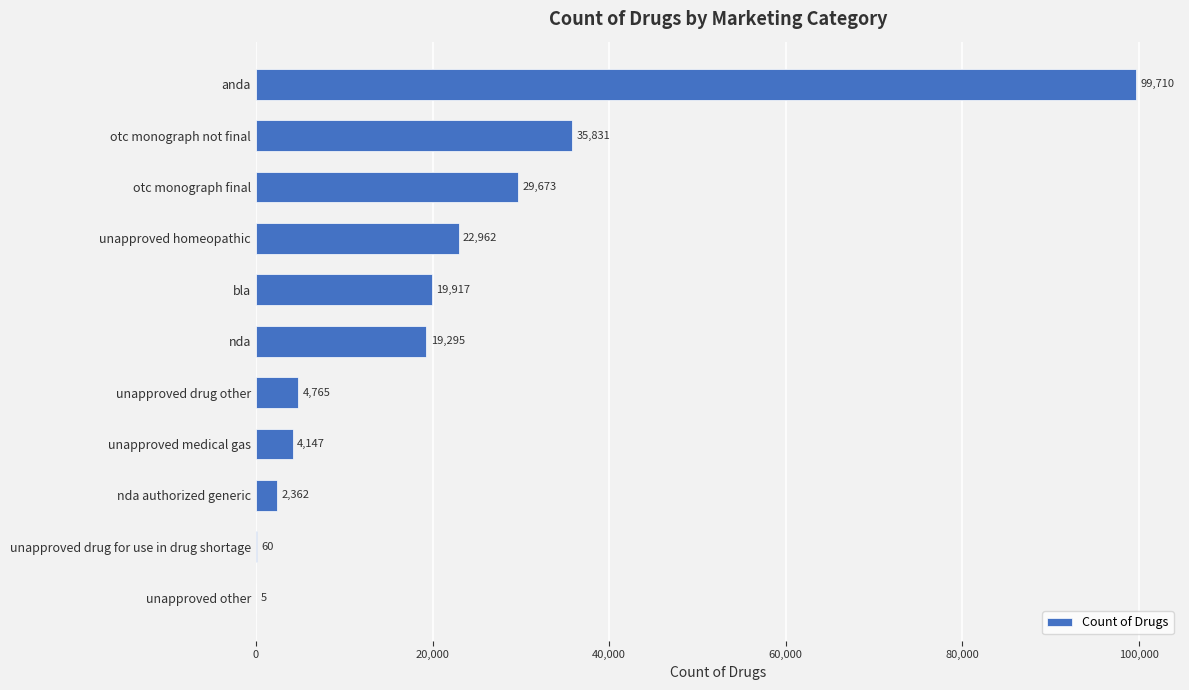

Are the bars horizontal?

Yes